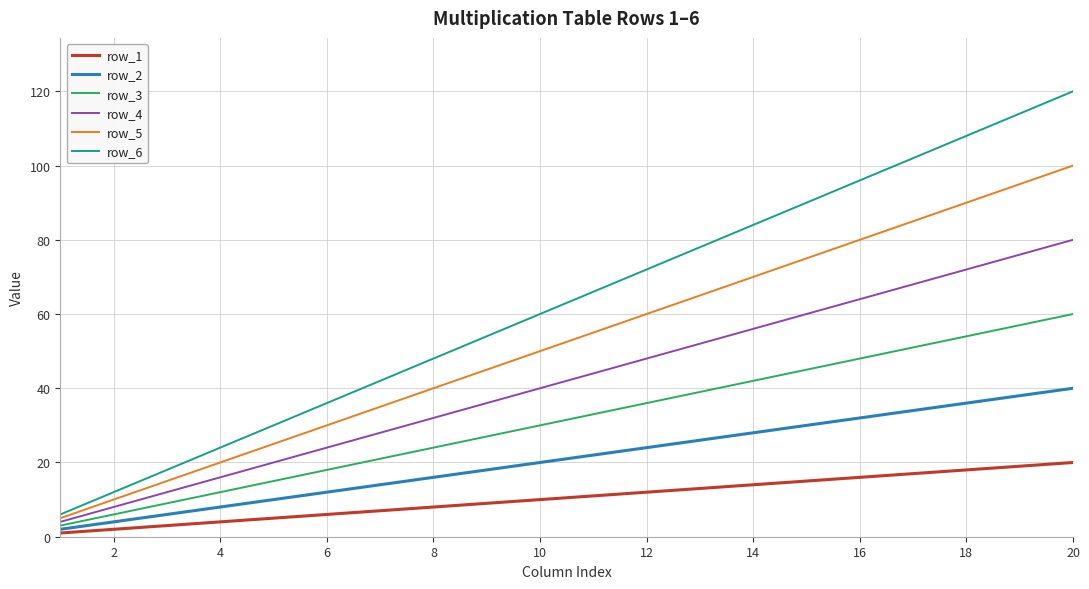

What is the average value of the row_4 series?

42